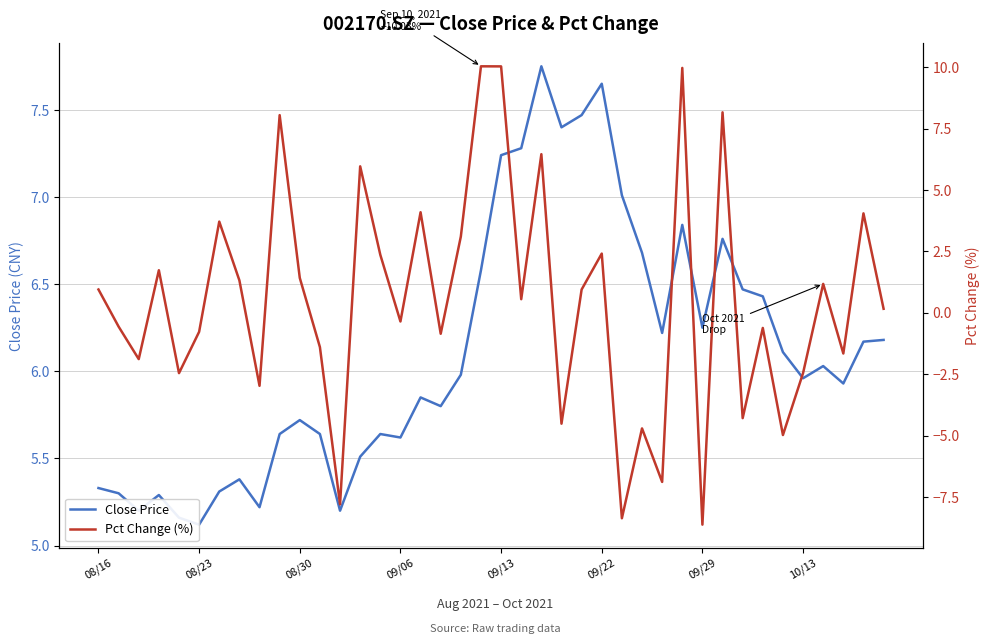

After their last crossing, which series has the higher values: Close Price or Pct Change (%)?

Close Price